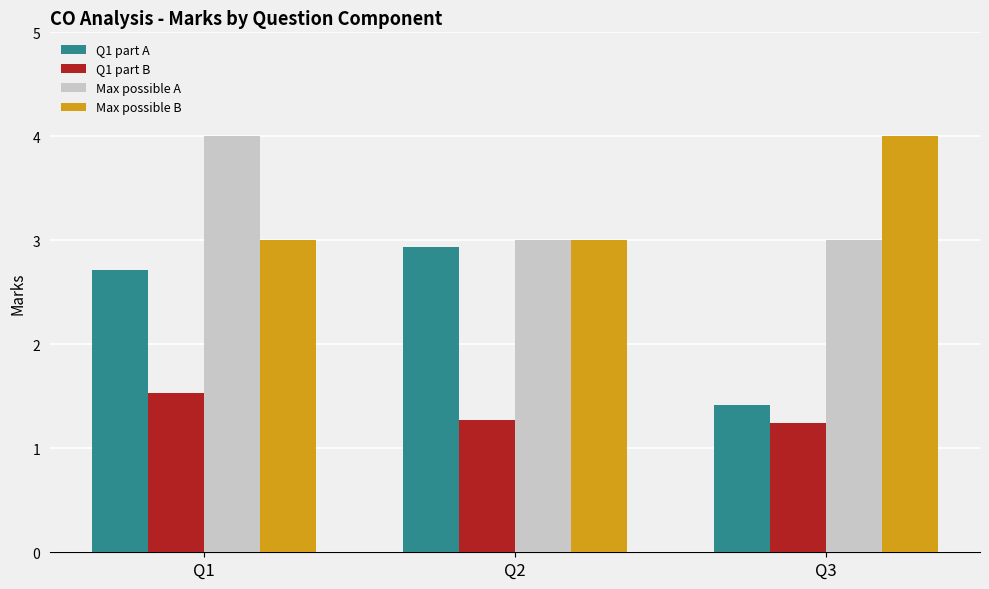

What is the sum of the Max possible A values at Q1 and Q2?

7.0